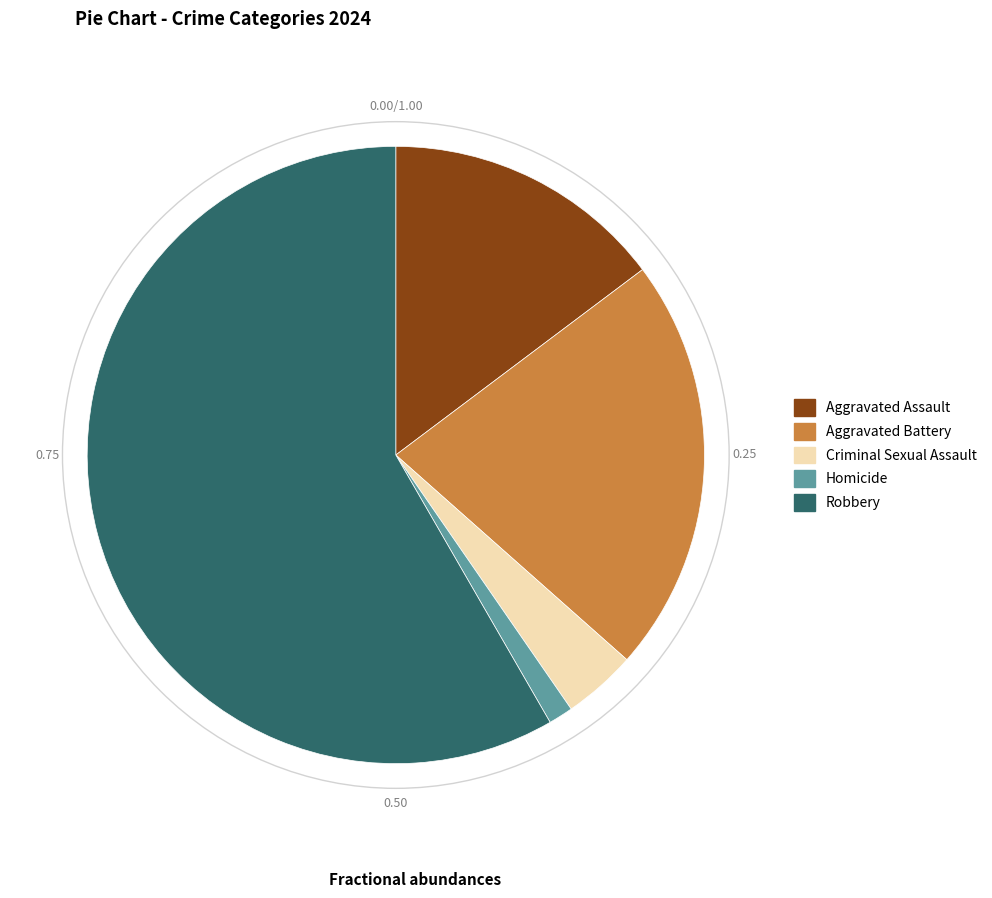

Combined, do Criminal Sexual Assault and Aggravated Battery account for over 50%?

No